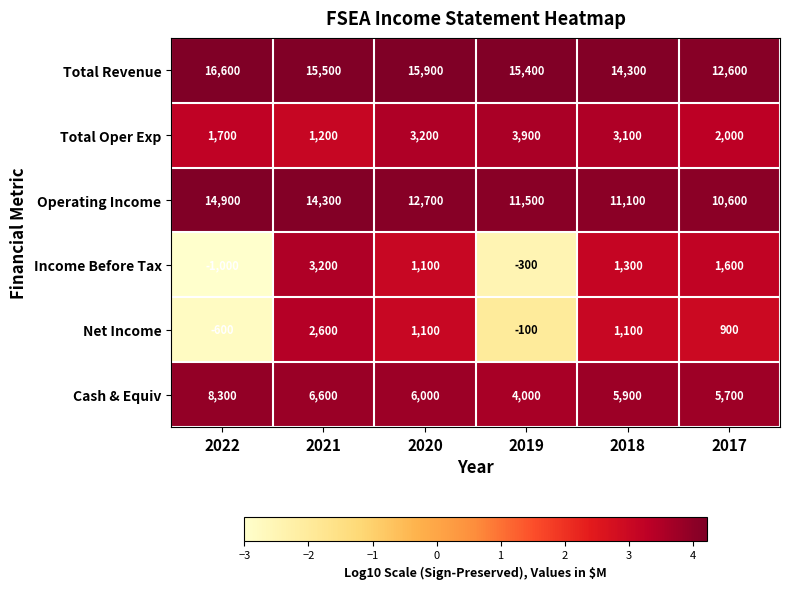

True or false: Net Income has a value of 211 at 2017.

False